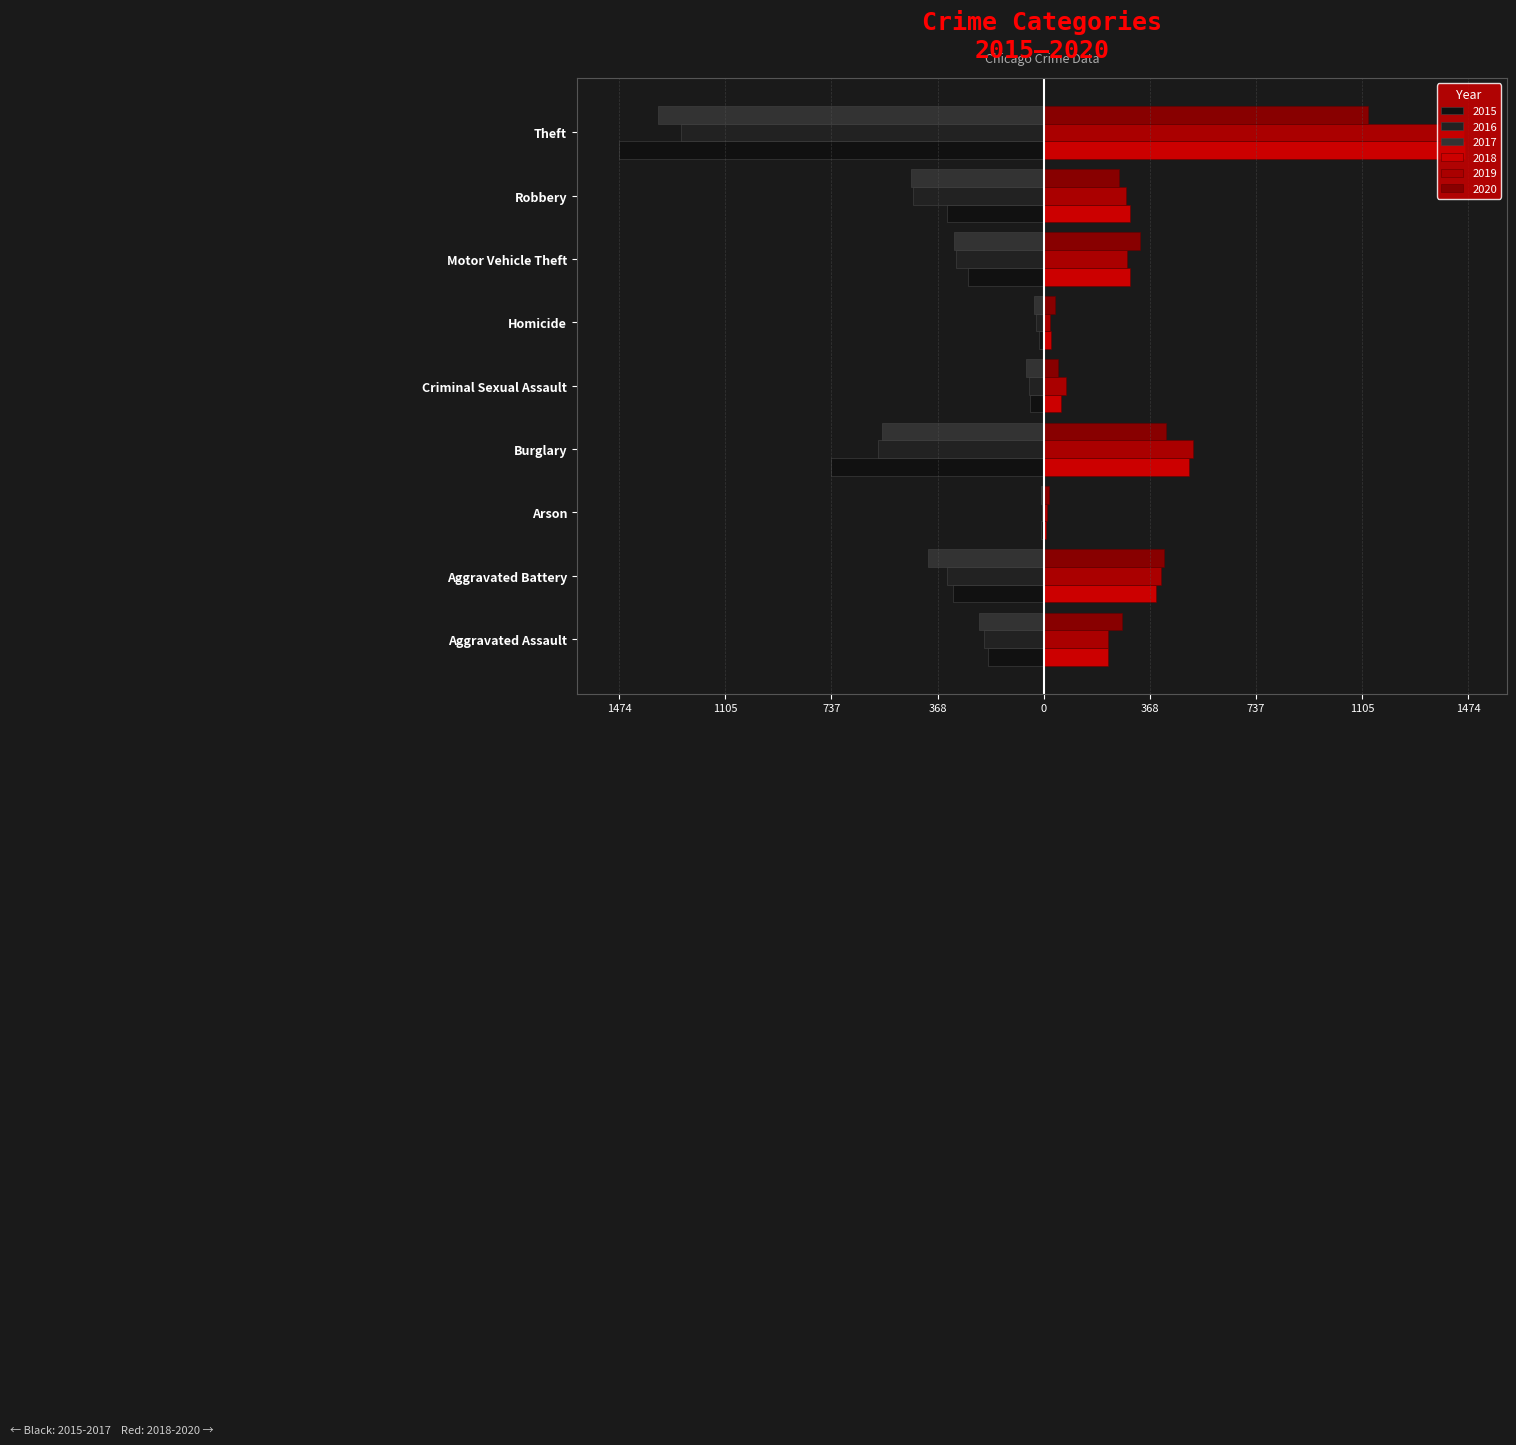

The value of 2016 at Robbery is -454. True or false?

True